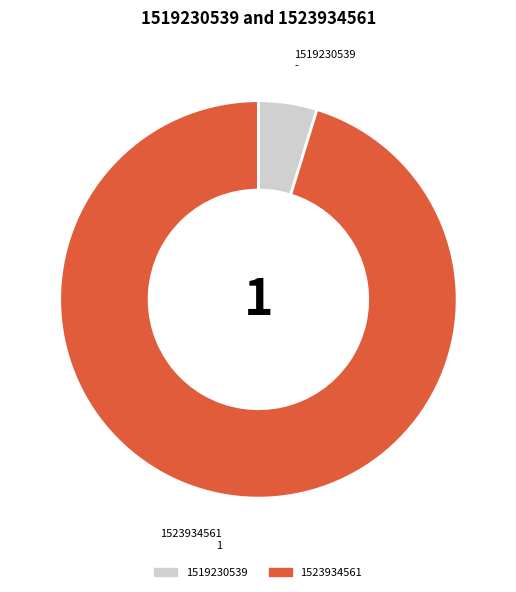

Count the number of slices in the pie.

2